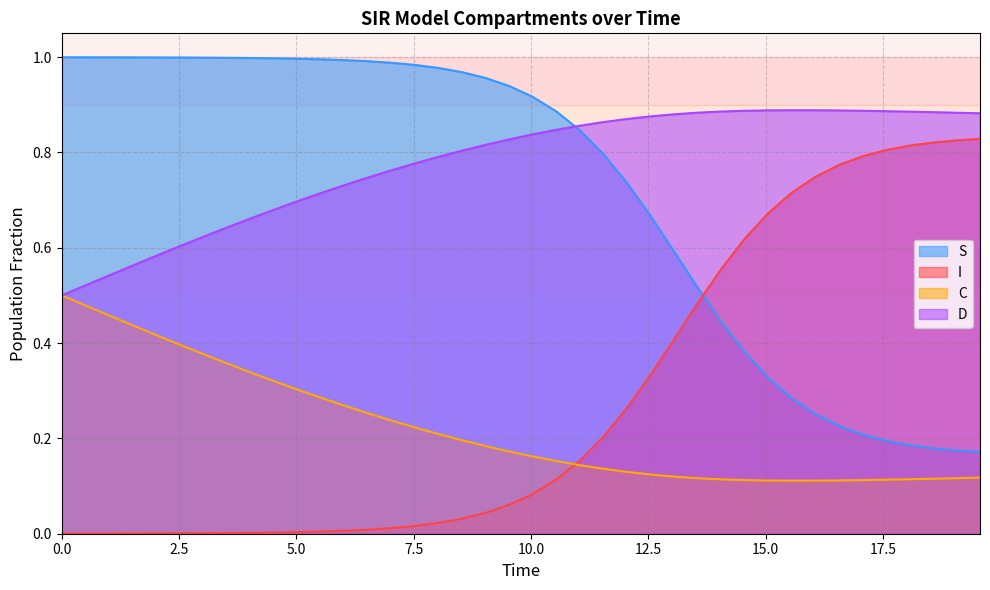

True or false: C and S cross at least once.

False